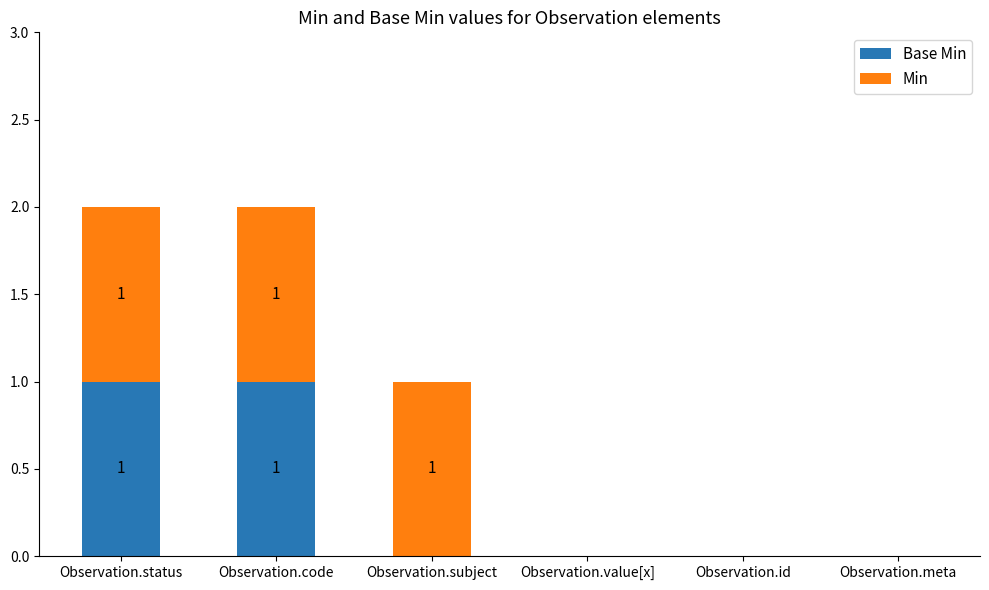

At which label is Min closest to 0?

Observation.value[x]